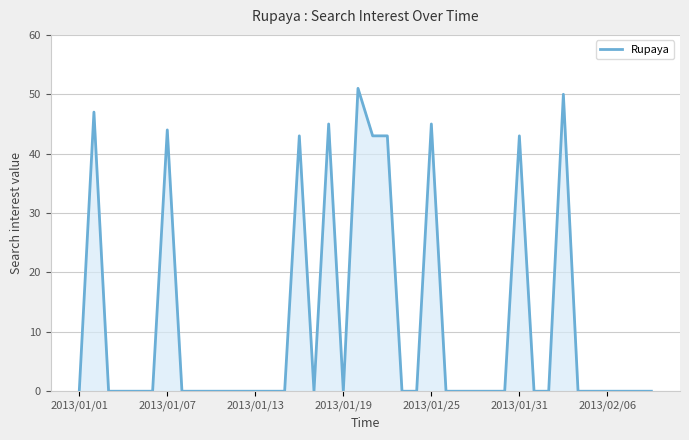

What is the maximum value shown in the chart?

51